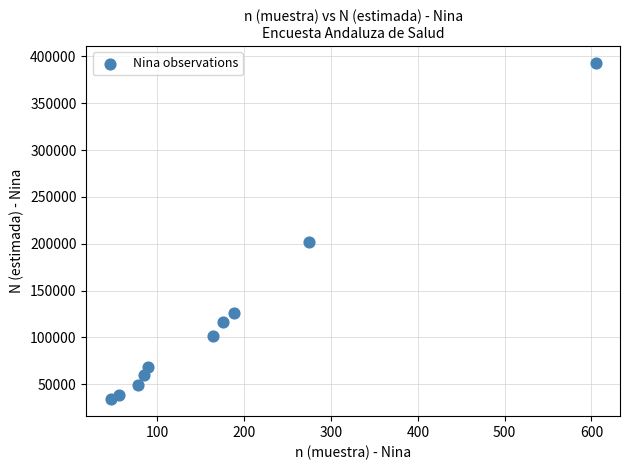

What Y value in the scatter plot is closest to 213508?

201380